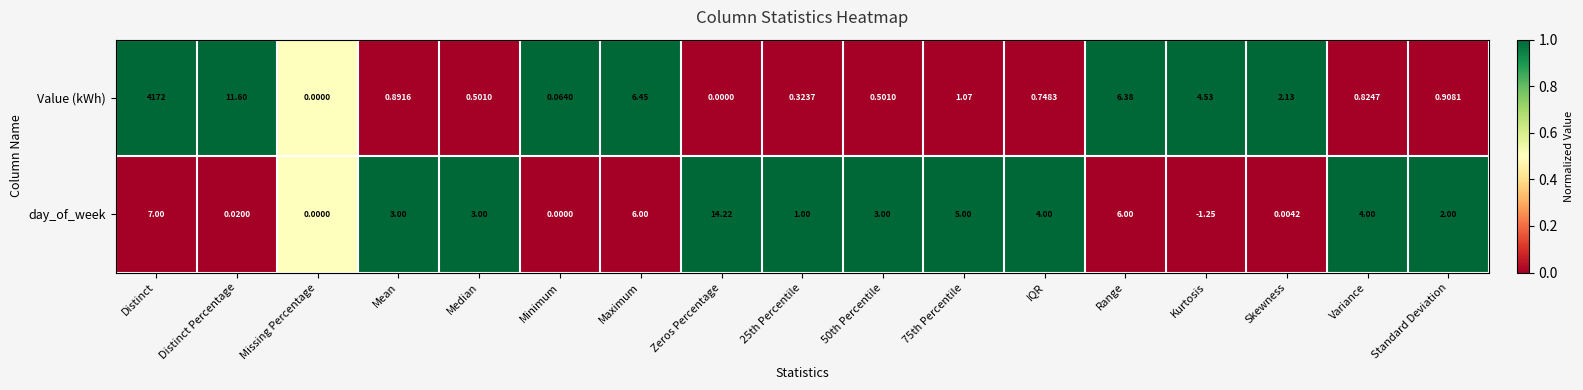

Which series changed the most between Mean and 25th Percentile?

day_of_week